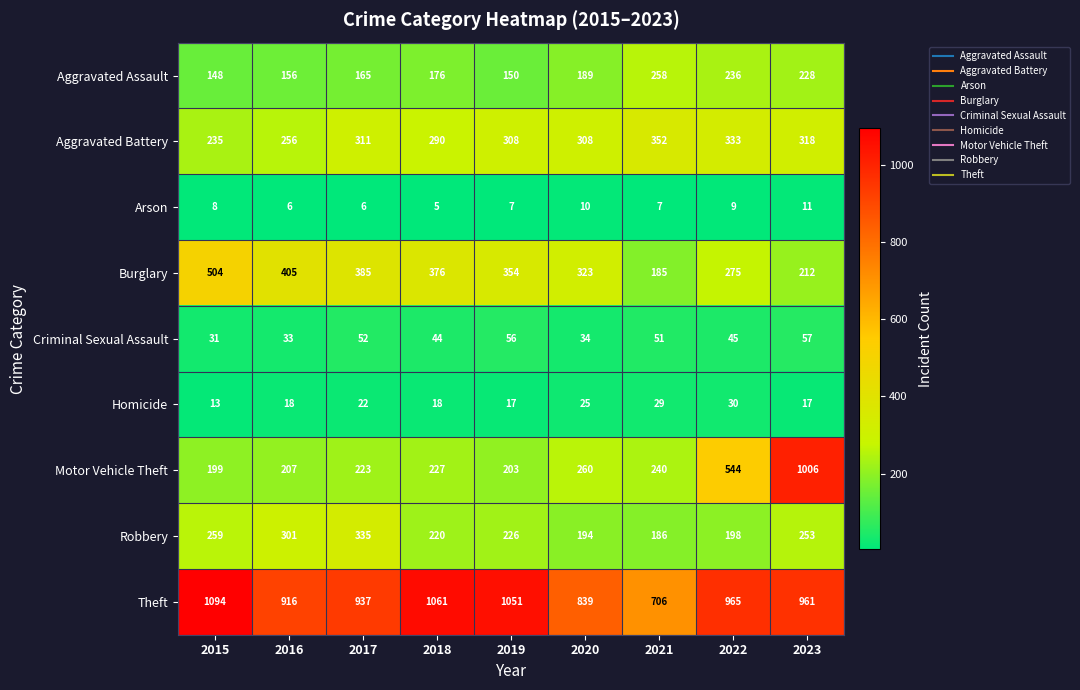

Count the number of data series in this chart.

9